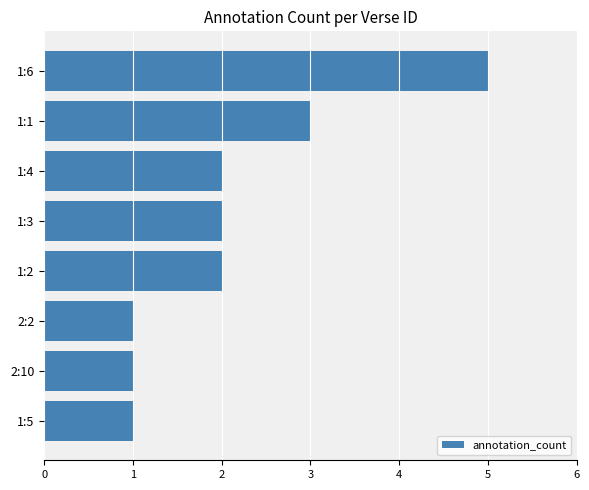

What is the greatest value displayed?

5